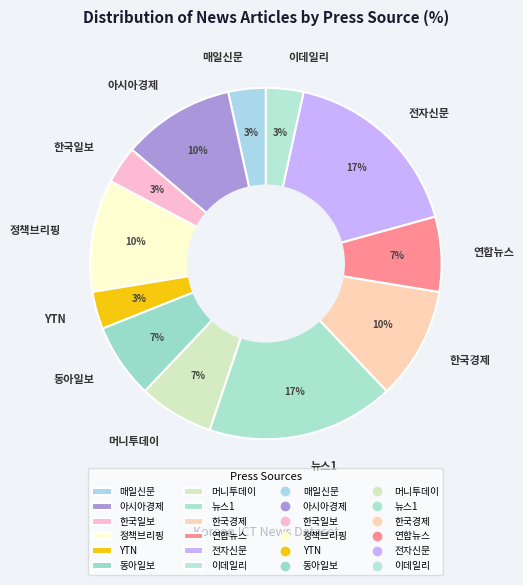

Do 정책브리핑 and 매일신문 together represent more than half of the pie?

No